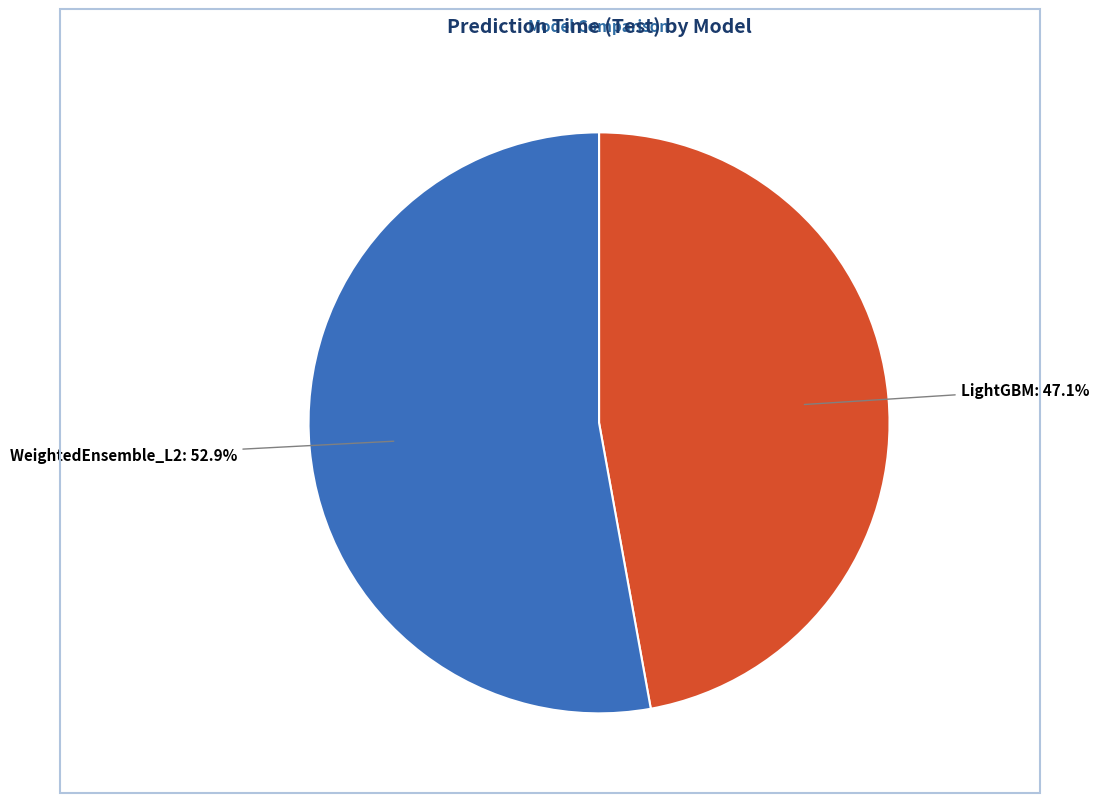

Count the number of slices in the pie.

2